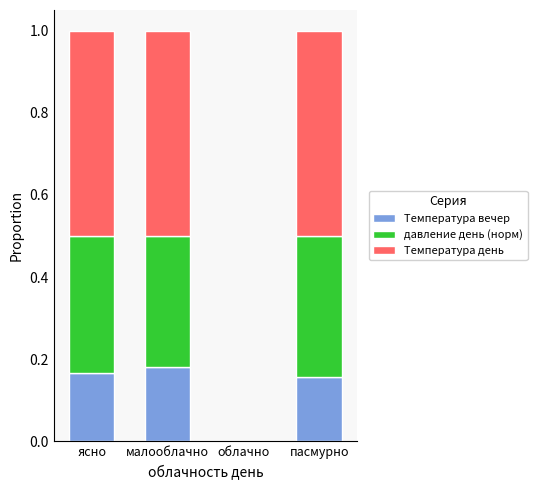

How many distinct data groups are displayed?

3